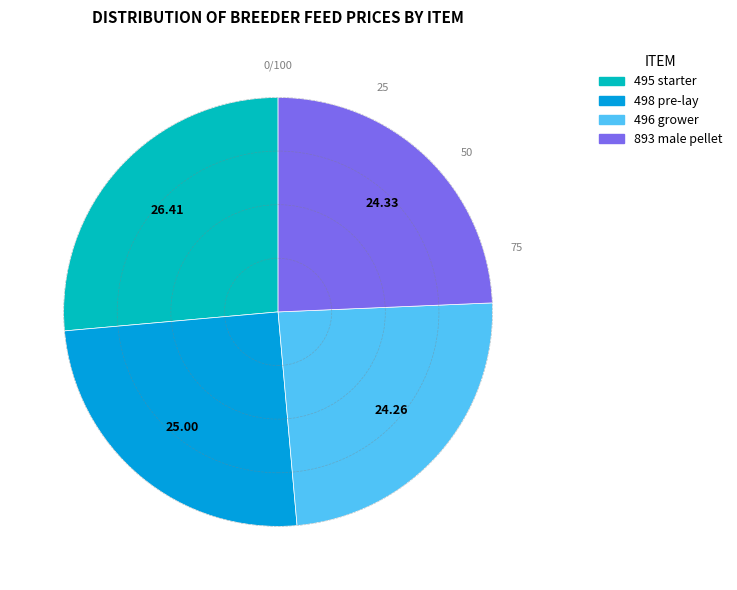

Which category has the biggest portion of the pie?

495 starter